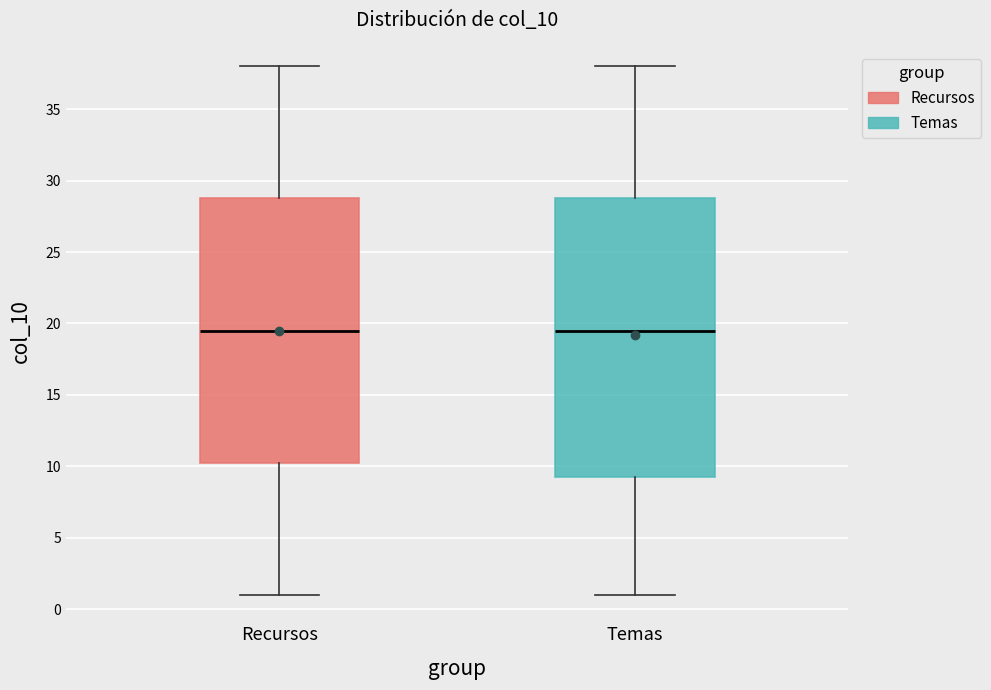

Which box is the tallest, from its lower edge to its upper edge?

Temas